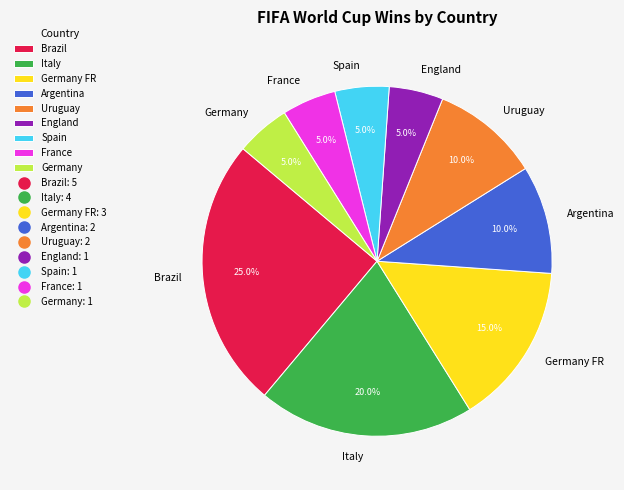

Approximately how many times larger is the value at France compared to Argentina?

0.5